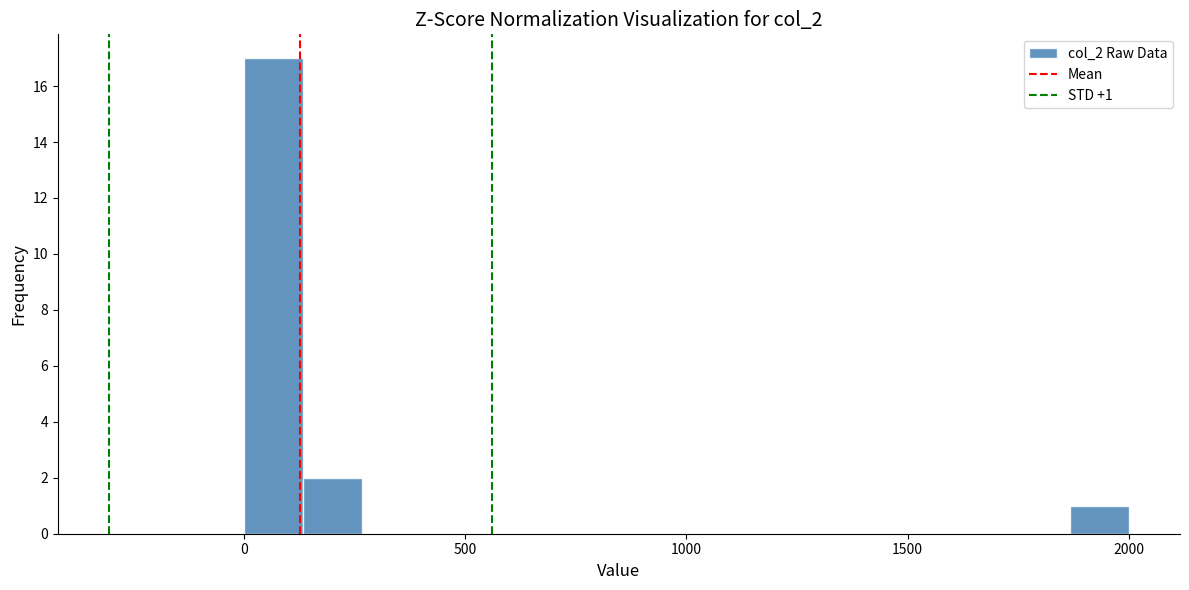

Around what value on the x-axis is the tallest bar? Give the approximate position of its centre, as read against the axis.

50